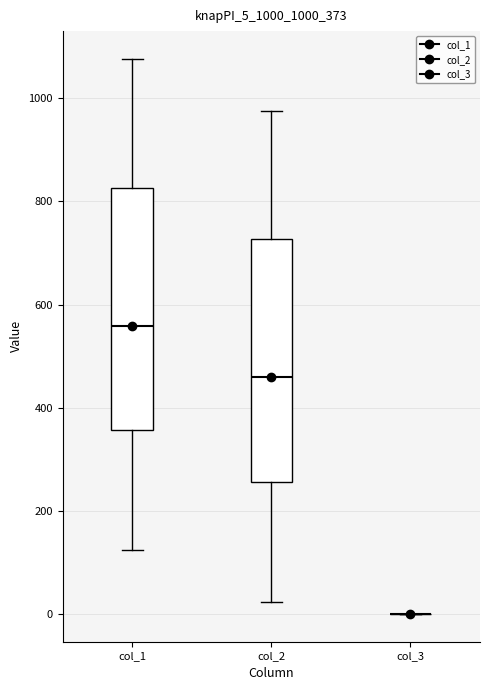

Where does the median line of the box for col_1 sit on the y-axis? The values are not printed on the chart, so give them approximately, as read against the axis.

560